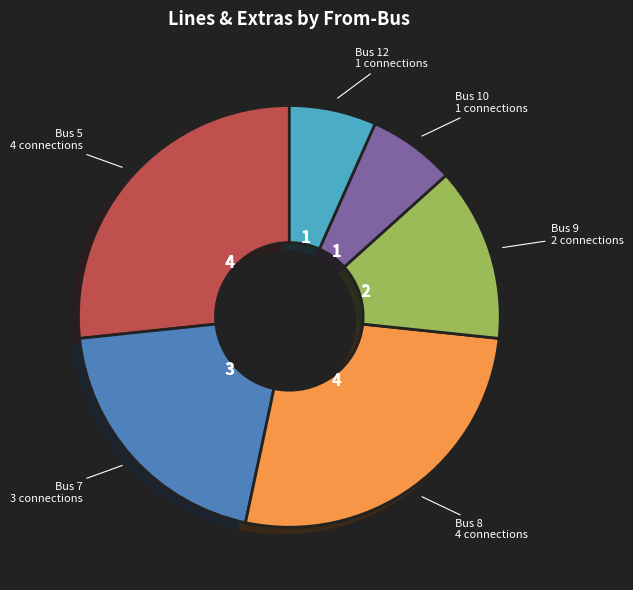

Is there a majority slice in this chart?

No